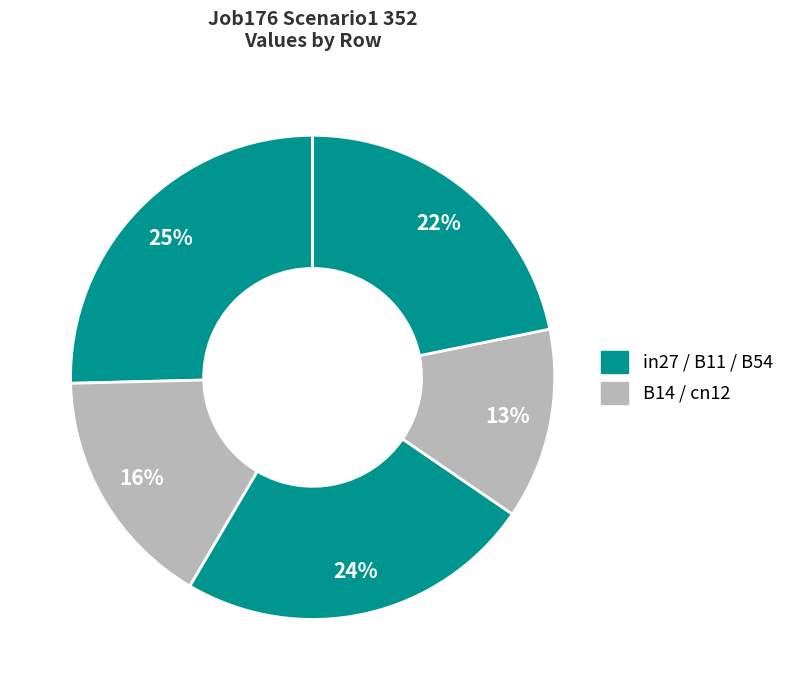

How many slices are in this pie chart?

5